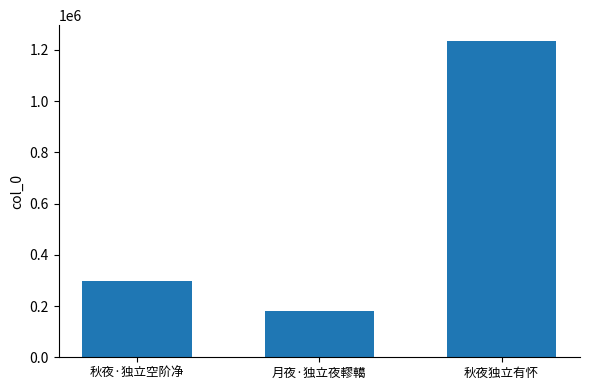

How many categories are shown in the chart?

3